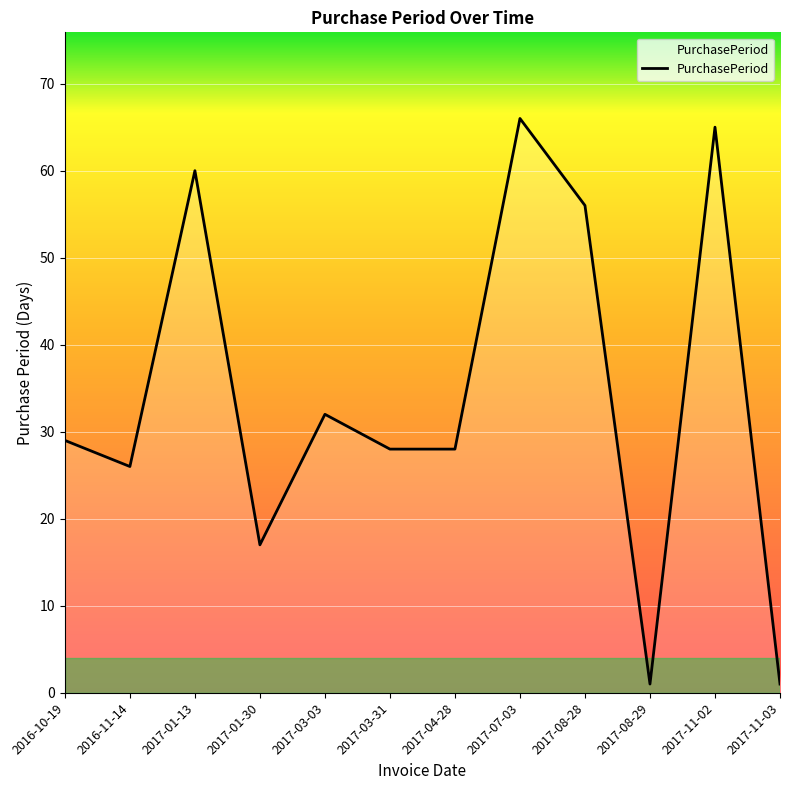

What is the change in value from 2016-11-14 to 2017-11-03?

-25